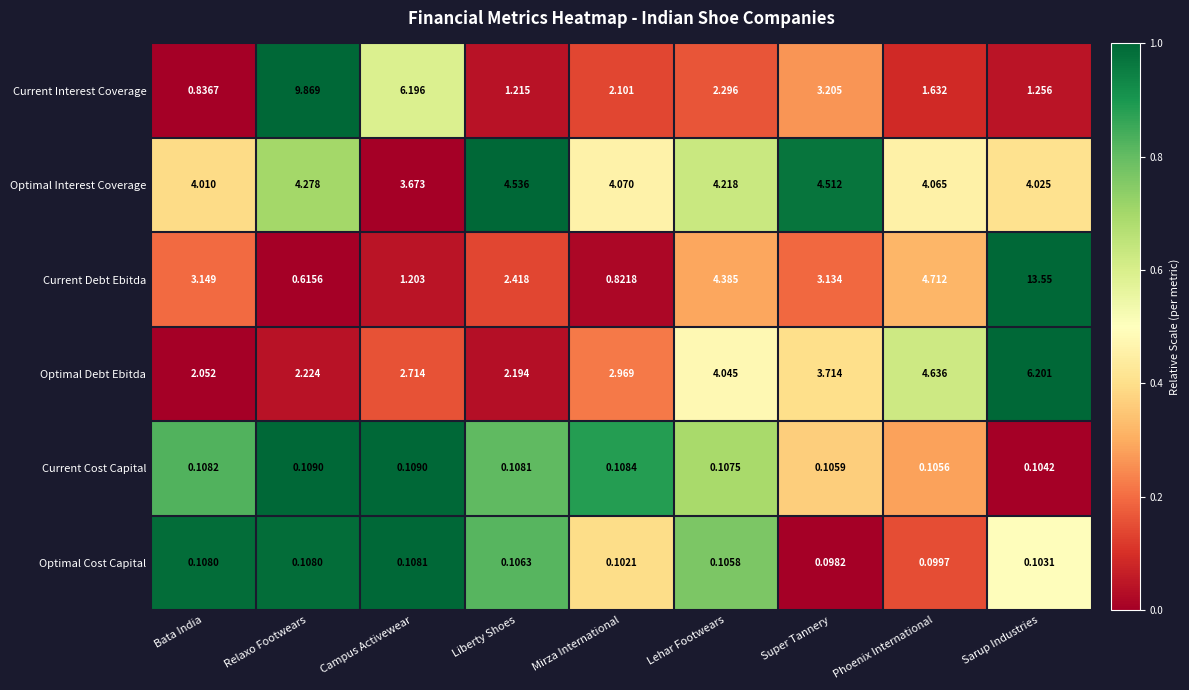

Which series has the widest spread of values?

Current Debt Ebitda